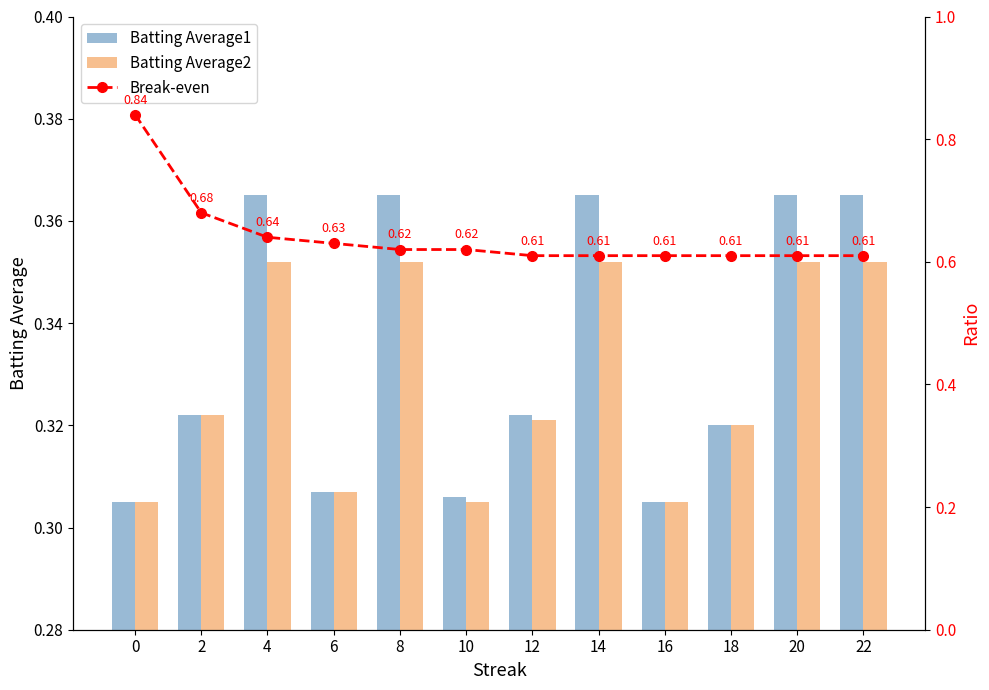

Which category has the highest value in the Batting Average1 series?

4